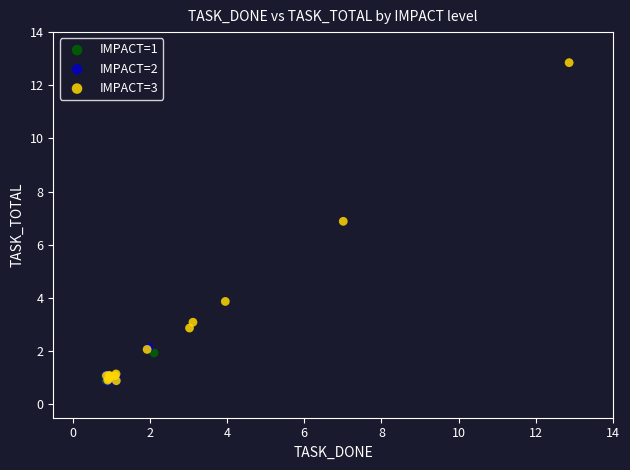

Which series contains the highest Y value?

IMPACT=3